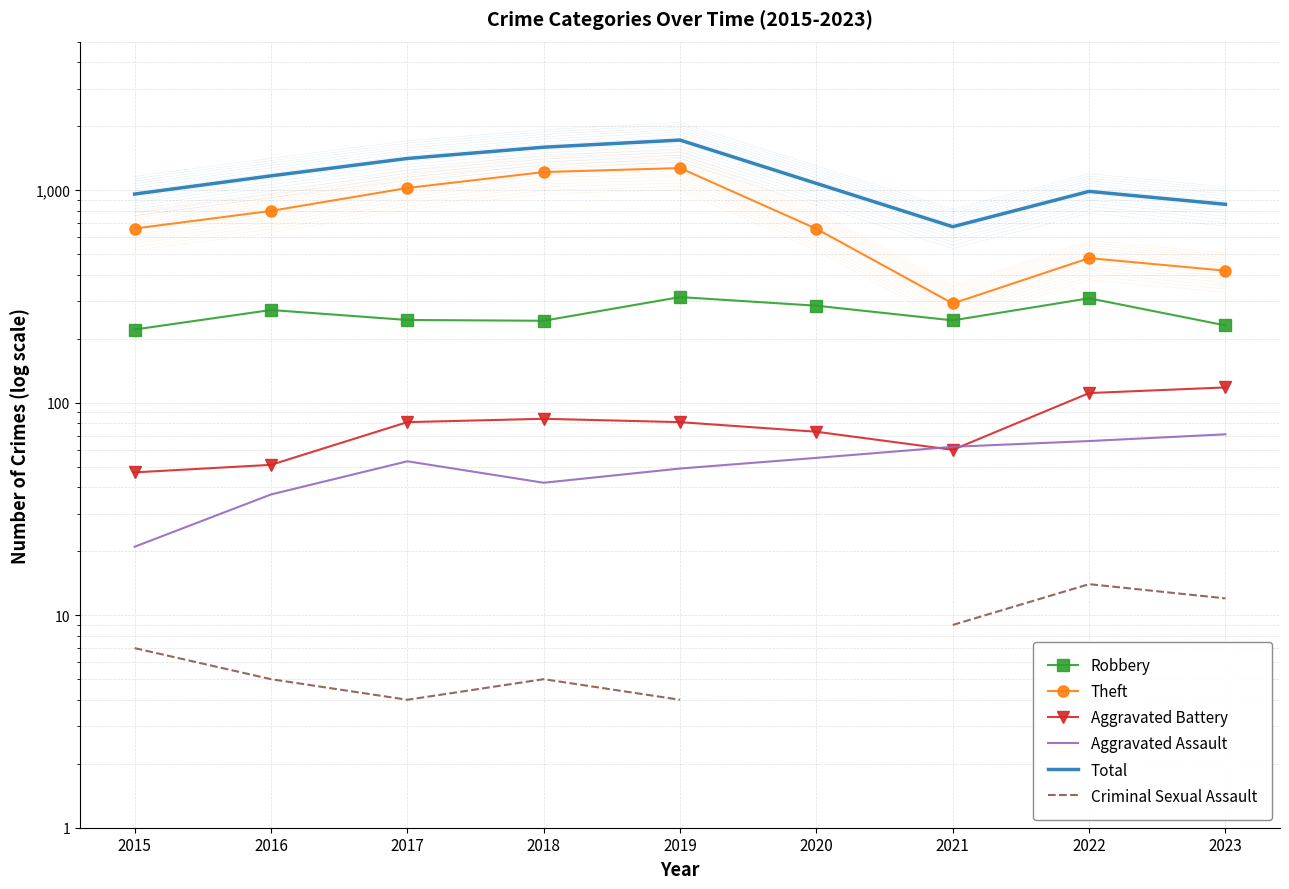

How many data points in Aggravated Assault are above 53?

4